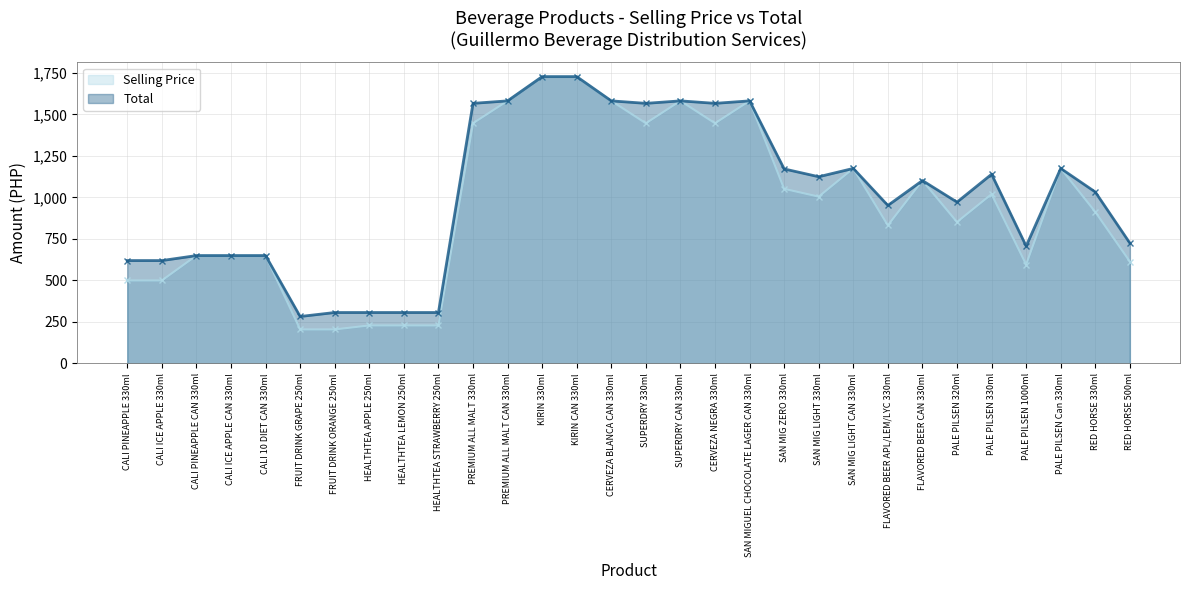

What position from the left is RED HORSE 500ml?

30